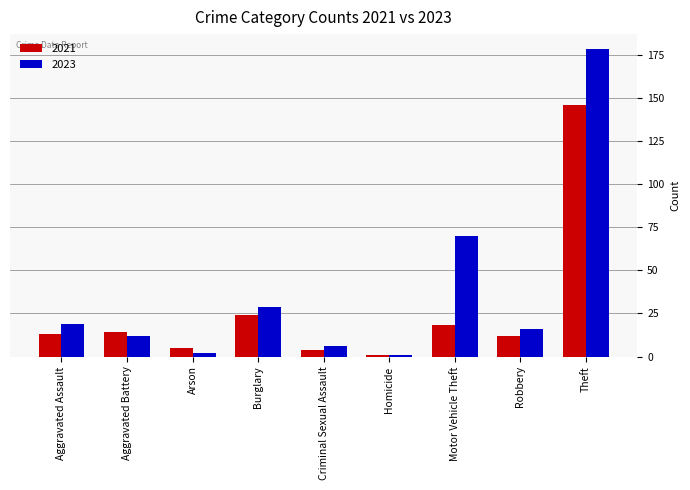

Which series has the widest spread of values?

2023